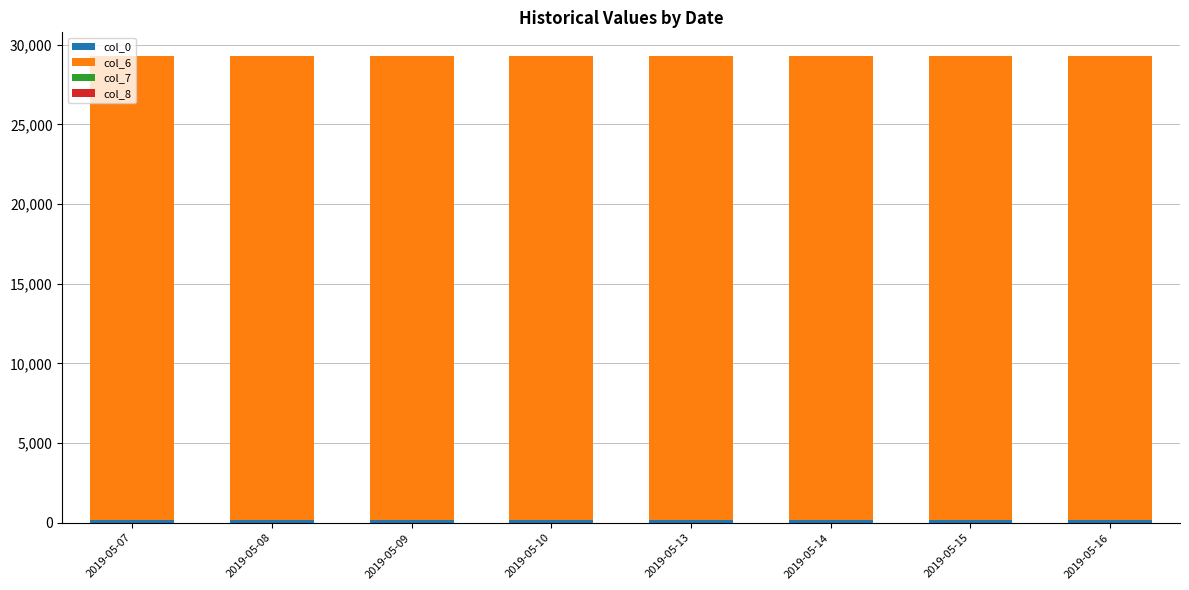

Between 2019-05-15 and 2019-05-16, which series saw the biggest shift?

col_0